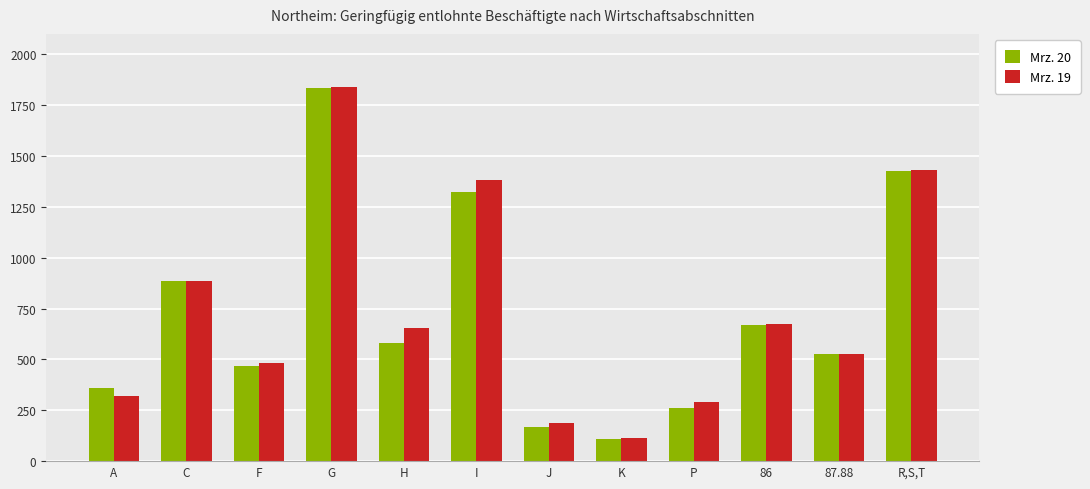

Which series has the largest range (max minus min)?

Mrz. 20